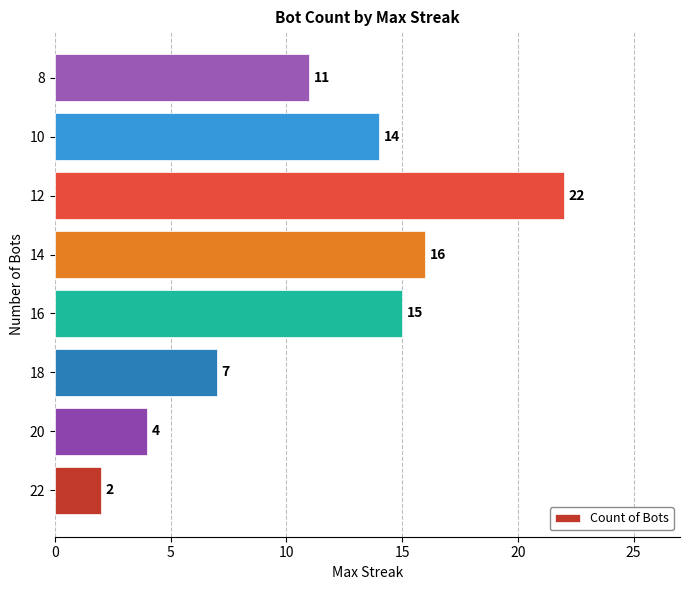

True or false: the data shows 11 at 18.

False